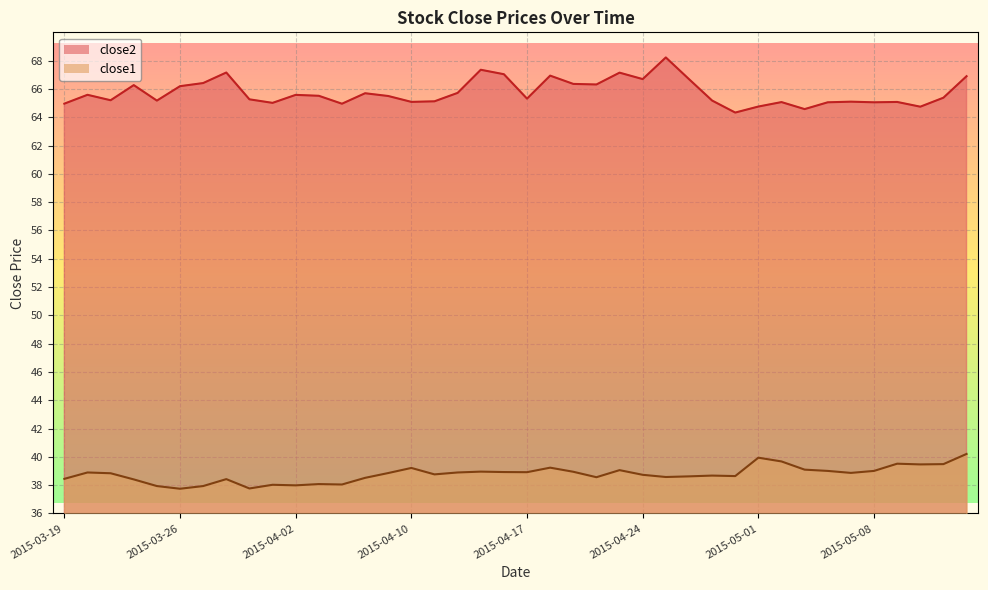

Reading left to right, what are all the values shown in this chart?

close2: 65.0	65.6	65.2	66.3	65.2	66.2	66.4	67.2	65.3	65.0	65.6	65.5	65.0	65.7	65.5	65.1	65.1	65.7	67.4	67.0	65.3	66.9	66.4	66.3	67.2	66.7	68.2	66.7	65.2	64.3	64.8	65.1	64.6	65.1	65.1	65.1	65.1	64.7	65.4	66.9
close1: 38.4	38.9	38.8	38.4	37.9	37.7	37.9	38.4	37.8	38.0	38.0	38.1	38.0	38.5	38.9	39.2	38.8	38.9	39.0	38.9	38.9	39.2	38.9	38.6	39.1	38.7	38.6	38.6	38.7	38.6	39.9	39.7	39.1	39.0	38.9	39.0	39.5	39.5	39.5	40.2